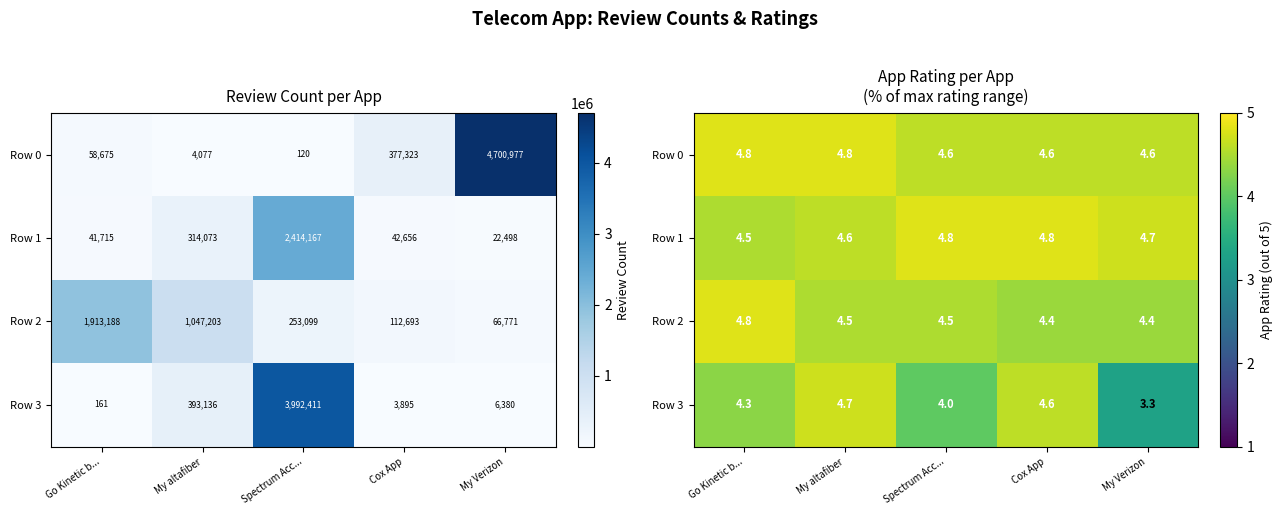

Where is Row 2 nearest to the value 4?

Cox App